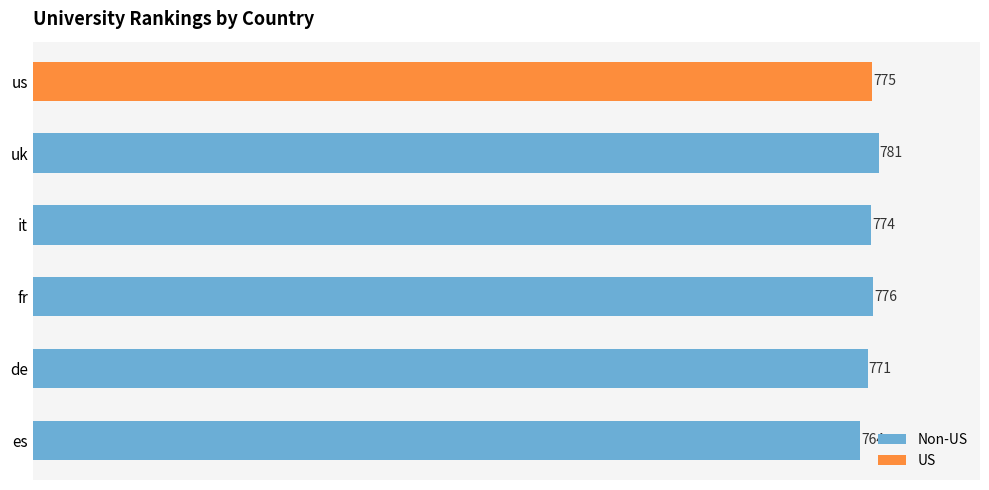

What is the change in value from es to de?

+7